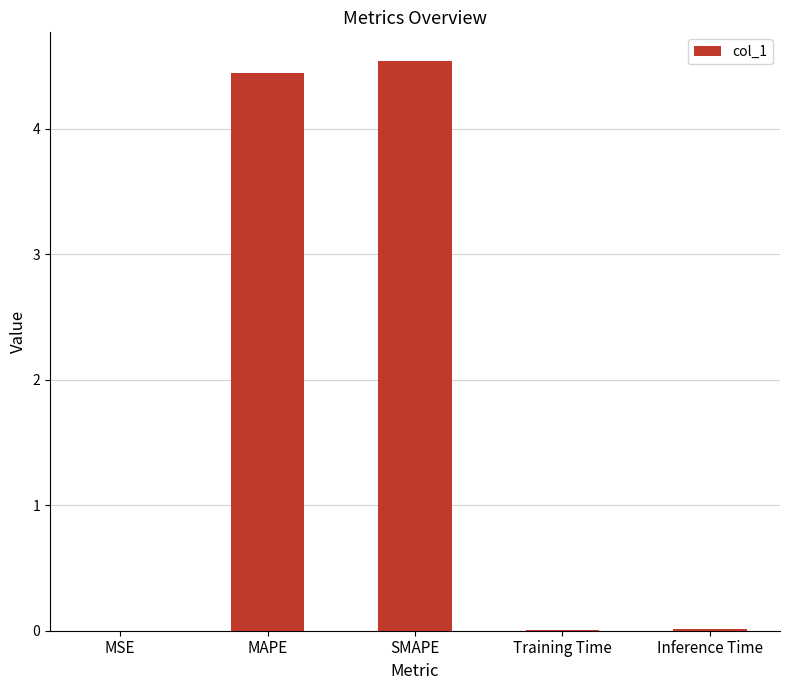

What is the difference between the values at MAPE and SMAPE?

0.1